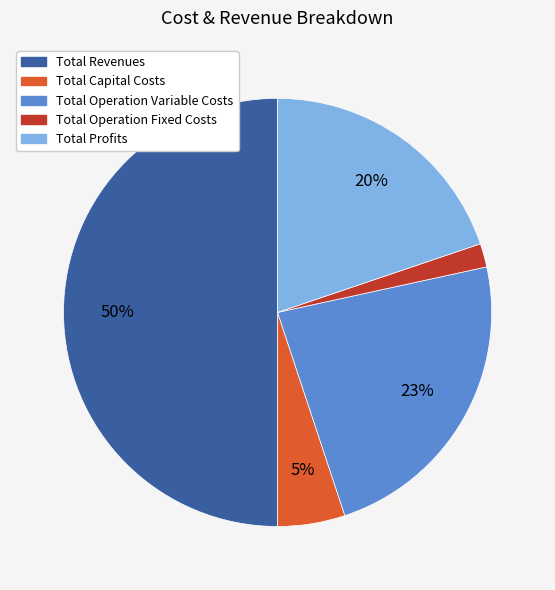

To the nearest percent, what percentage of the pie is Total Profits?

20%